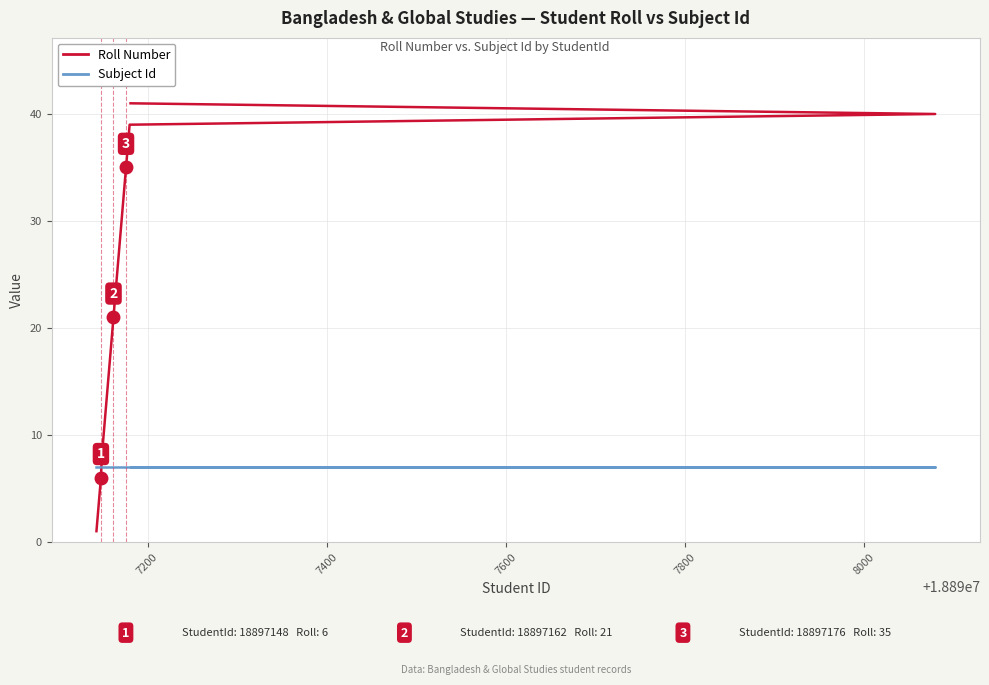

Rank the series by their average value, from lowest to highest.

Subject Id, Roll Number